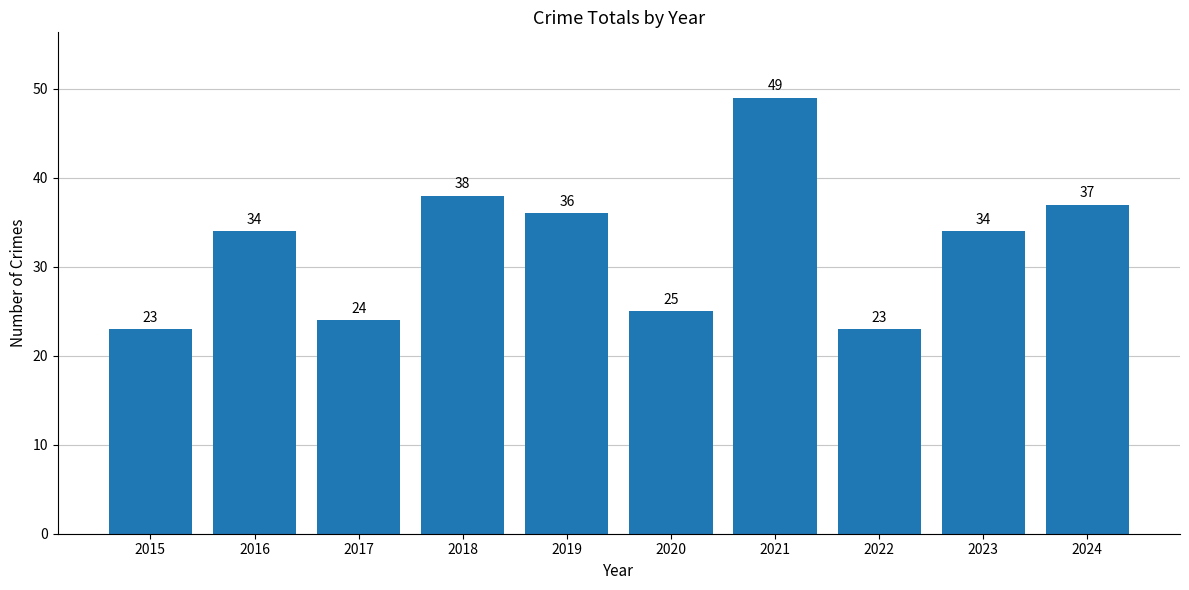

Read the value at 2021, to the nearest 10.

50